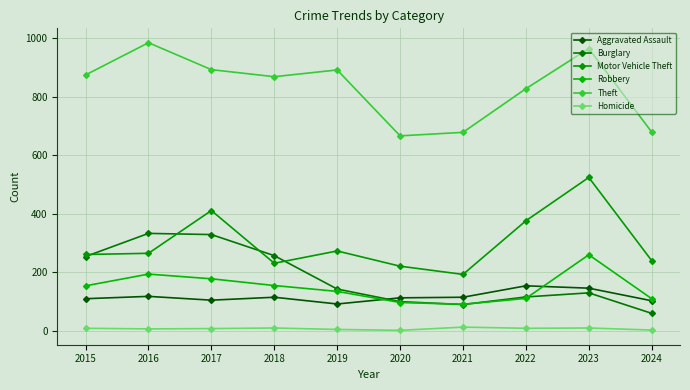

Is this an area chart (filled region under the line)?

No